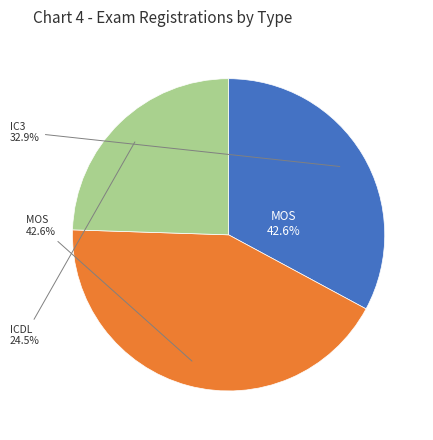

Approximately how many times larger is the value at MOS compared to IC3?

1.3